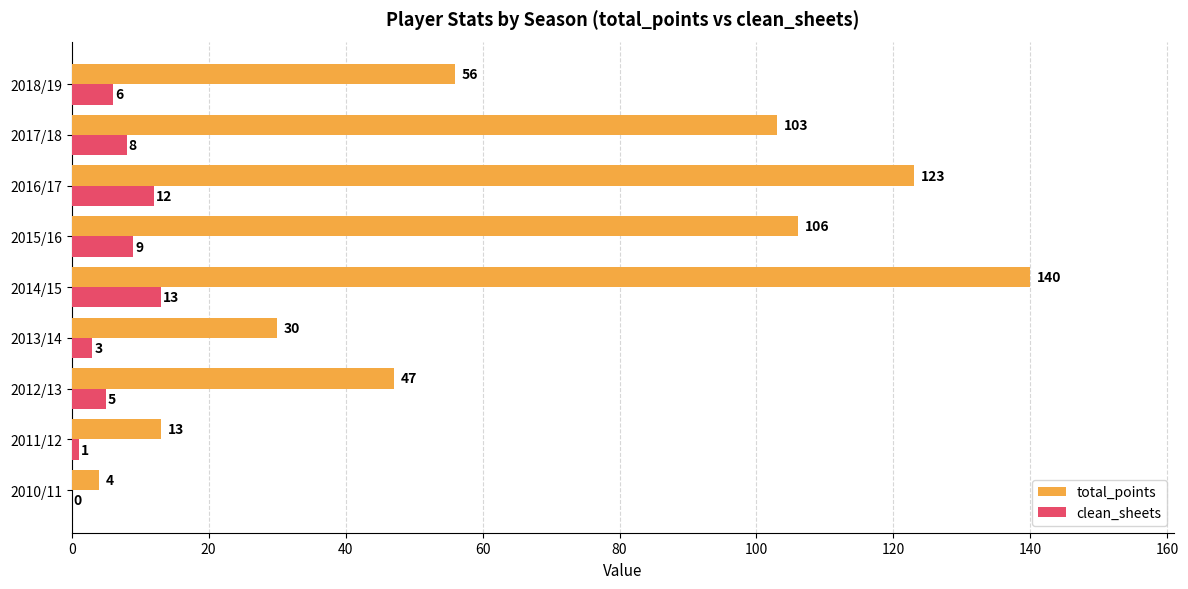

Which series has the largest total across all categories?

total_points